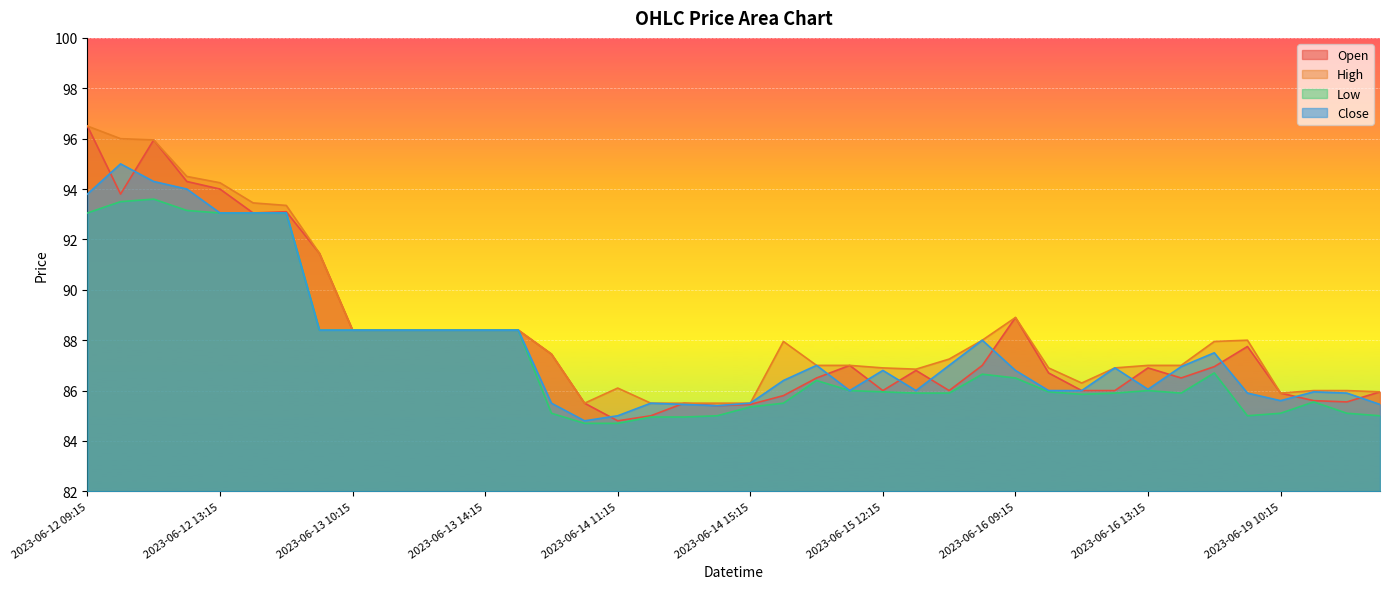

How many interior local valleys does the Close series have?

6